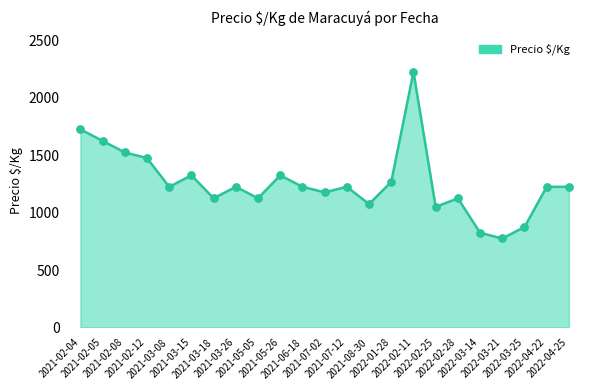

What is the ratio of the value at 2021-08-30 to the value at 2021-02-08?

0.7